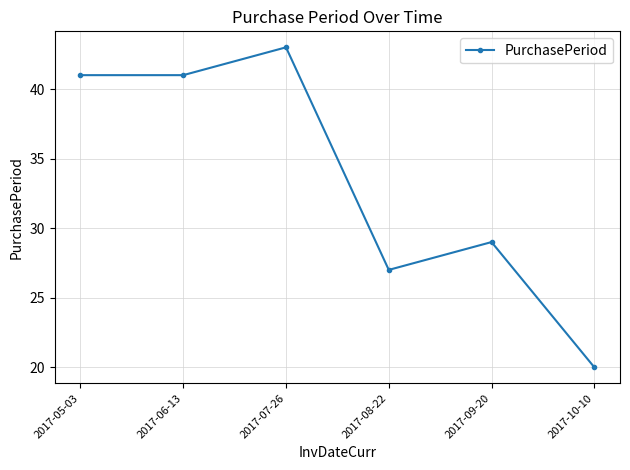

How many data points are less than 41?

3